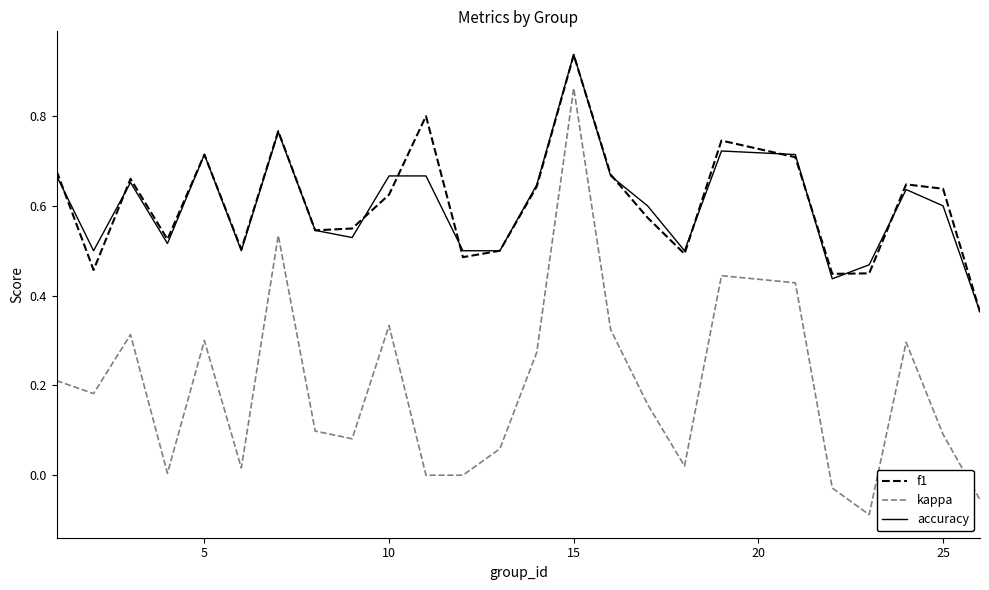

Which series has the widest spread of values?

kappa